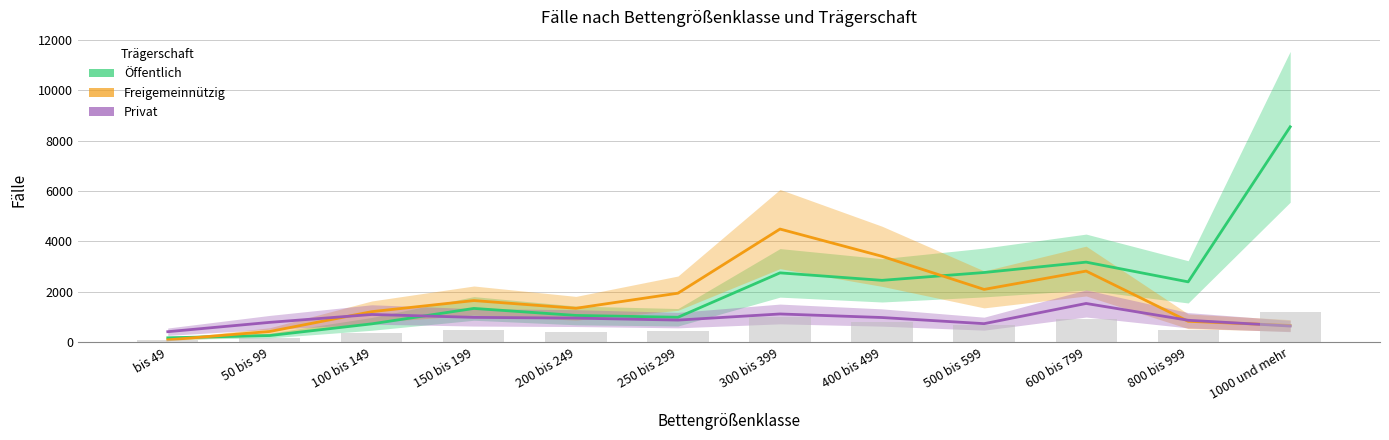

What value does the Privat series have at 250 bis 299, to the nearest 50?

900